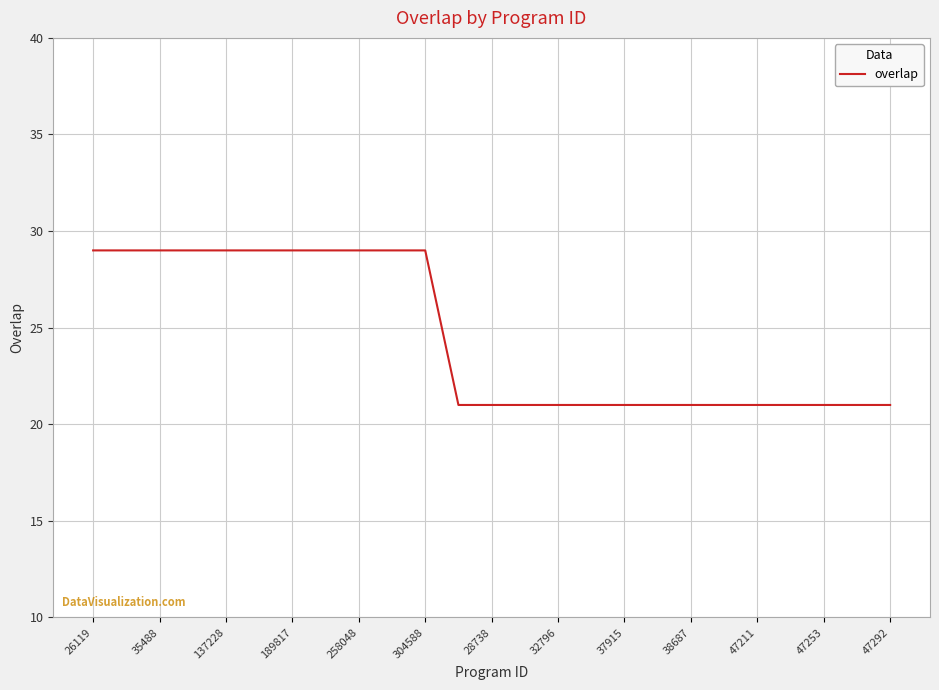

How many values are between 21 and 29?

25